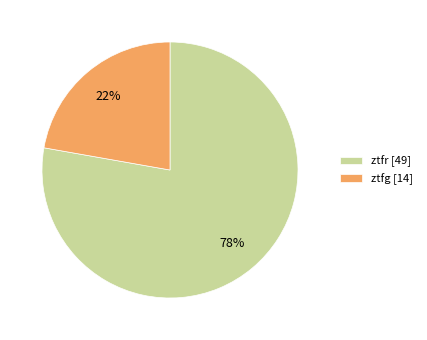

What percentage is the ztfr slice, to the nearest percent?

78%